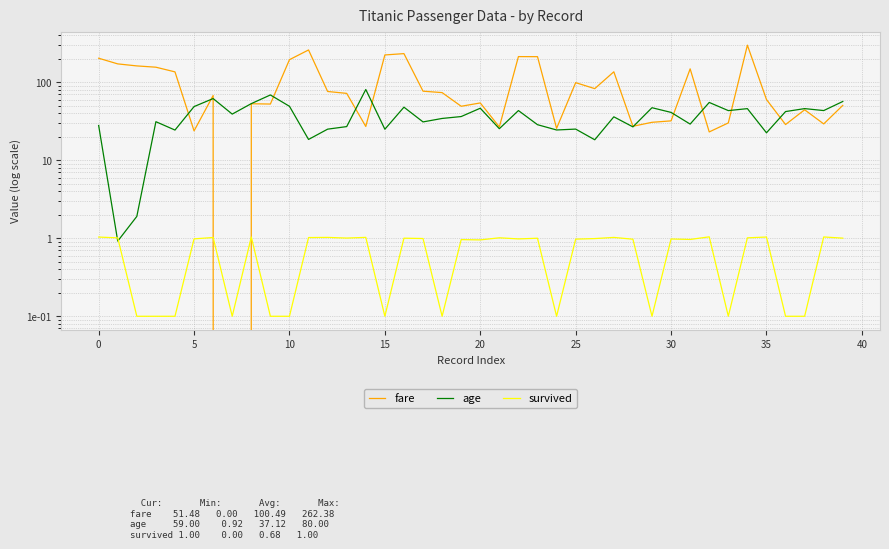

At how many categories does at least one series exceed 126?

14